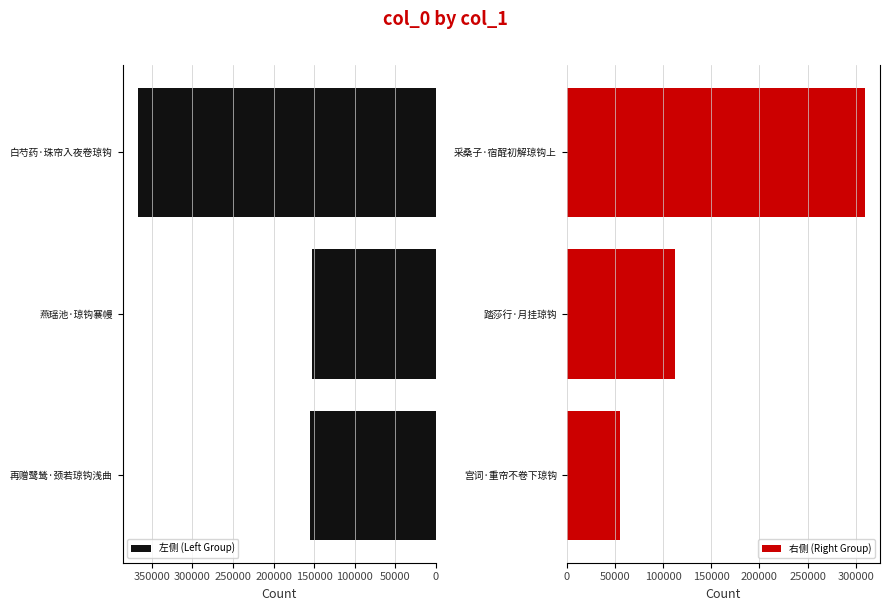

Is it true that 左侧 (Left Group) equals 230712 at 燕瑶池·琼钩褰幔?

False